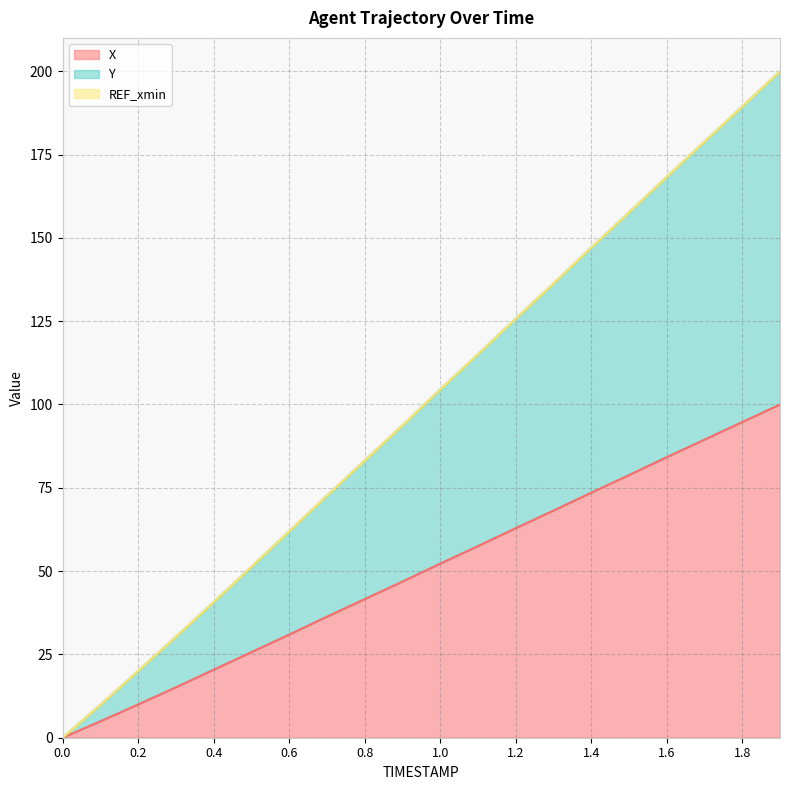

Which series has the largest total across all categories?

Y